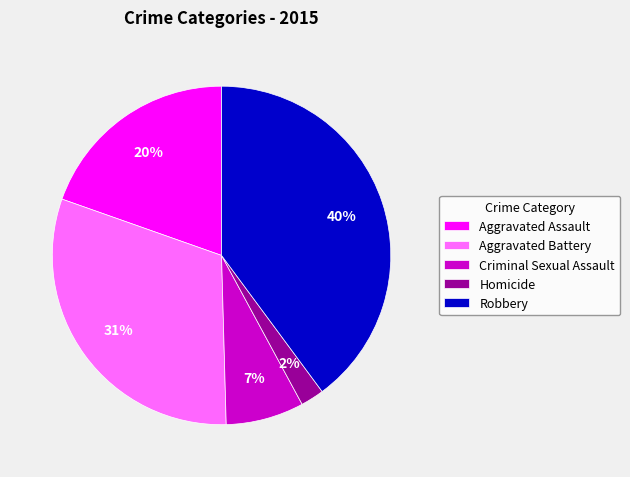

Rank the categories by value from lowest to highest.

Homicide, Criminal Sexual Assault, Aggravated Assault, Aggravated Battery, Robbery